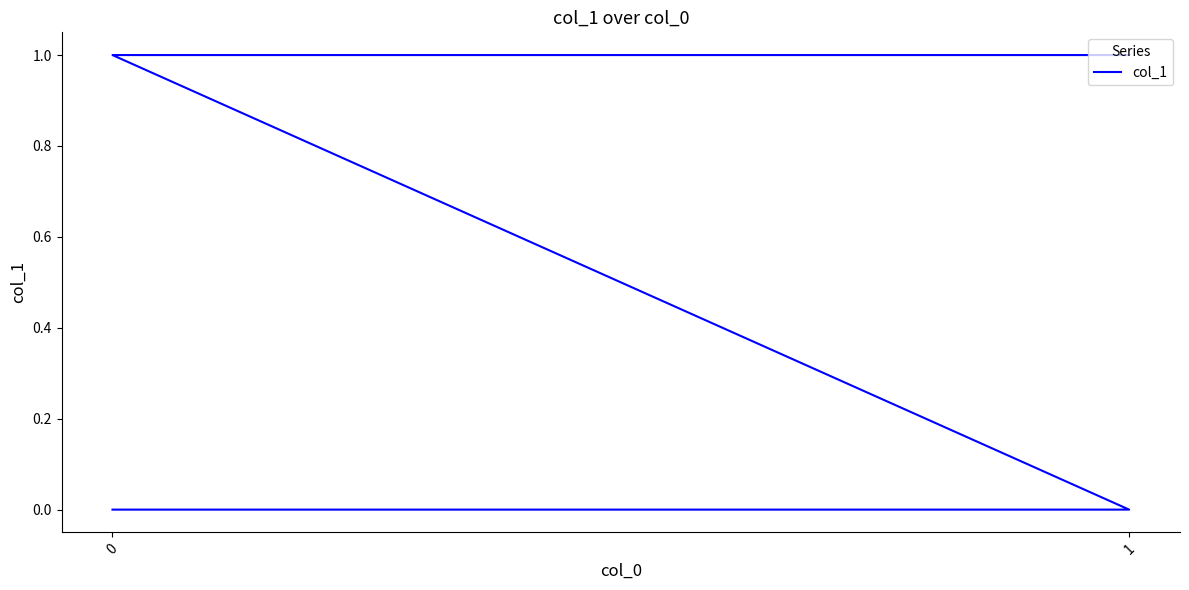

What is the greatest value displayed?

1